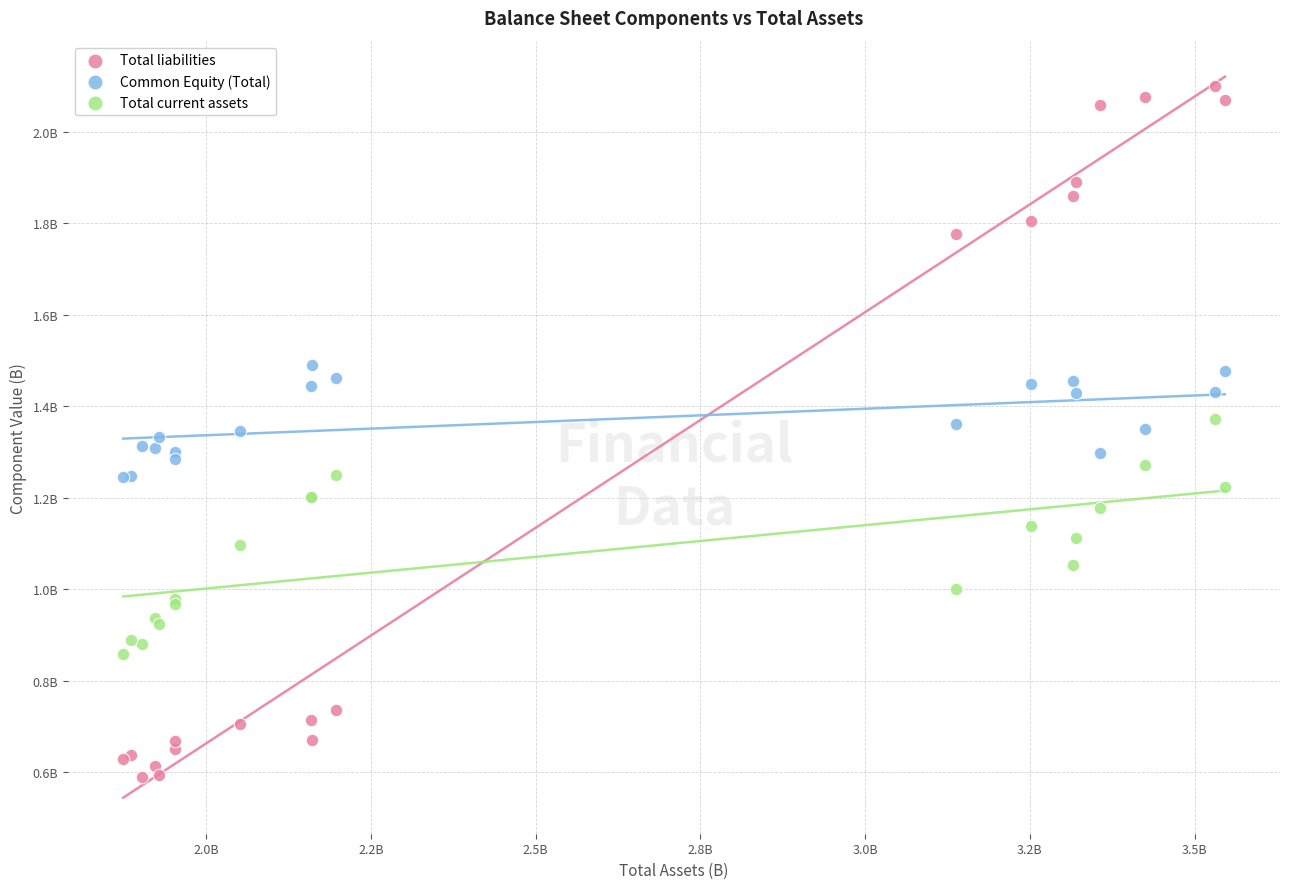

What are all the series names shown in the legend?

Total liabilities, Common Equity (Total), Total current assets